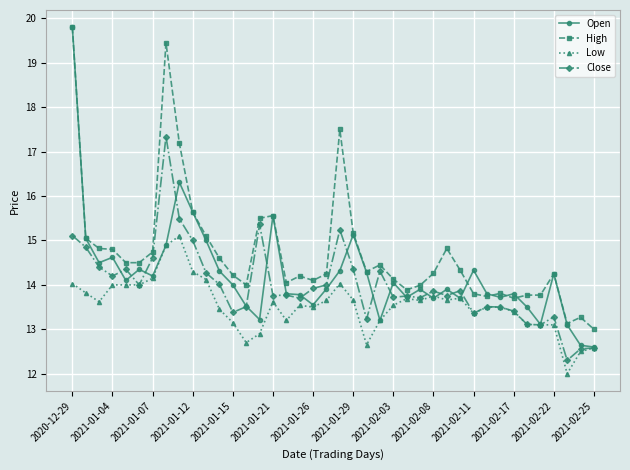

Which series has the largest range (max minus min)?

Open